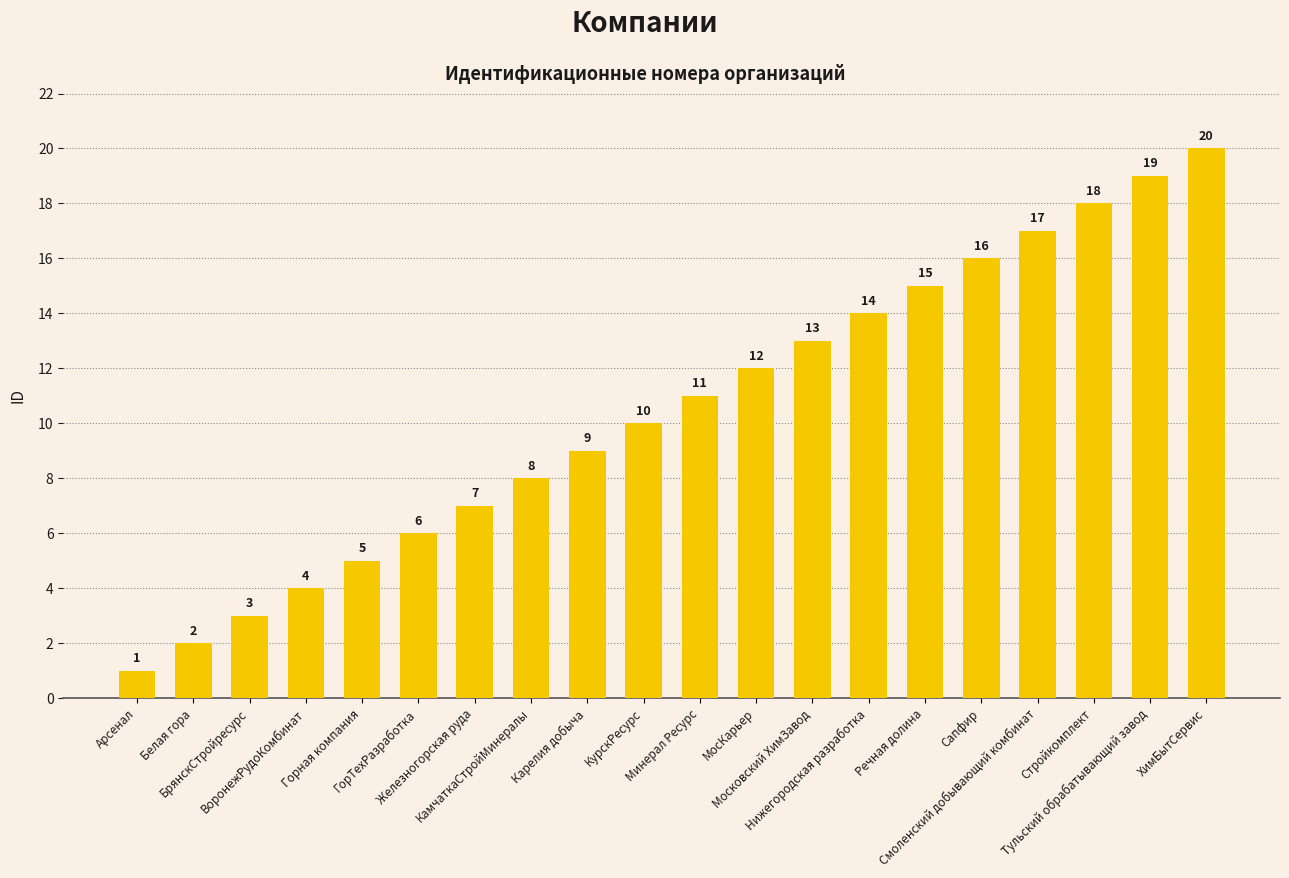

Reading right to left, what are all the values shown in this chart?

ХимБытСервис=20	Тульский обрабатывающий завод=19	Стройкомплект=18	Смоленский добывающий комбинат=17	Сапфир=16	Речная долина=15	Нижегородская разработка=14	Московский ХимЗавод=13	МосКарьер=12	Минерал Ресурс=11	КурскРесурс=10	Карелия добыча=9	КамчаткаСтройМинералы=8	Железногорская руда=7	ГорТехРазработка=6	Горная компания=5	ВоронежРудоКомбинат=4	БрянскСтройресурс=3	Белая гора=2	Арсенал=1